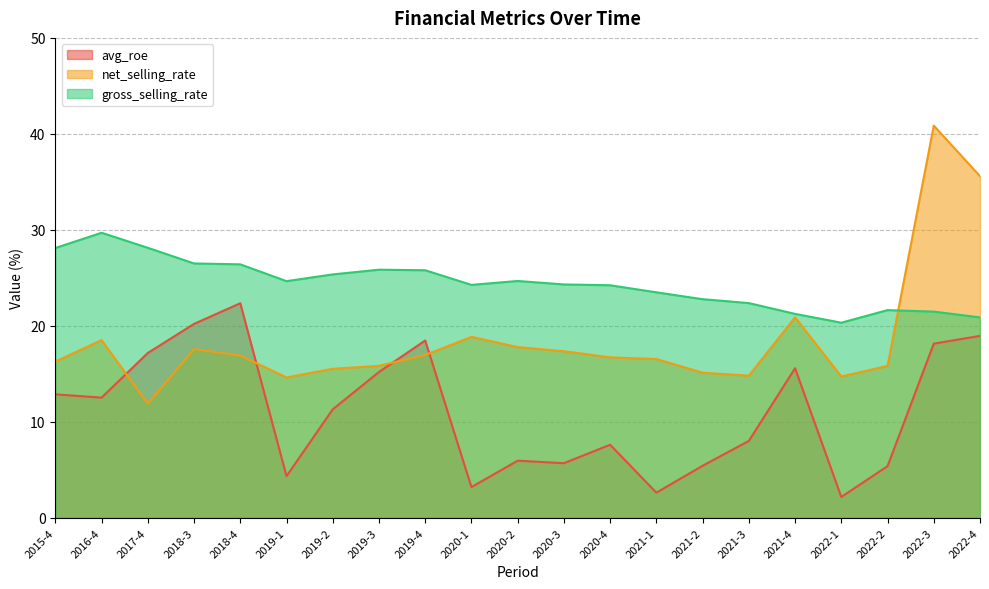

What is the difference between the highest and lowest values at 2019-4?

8.8